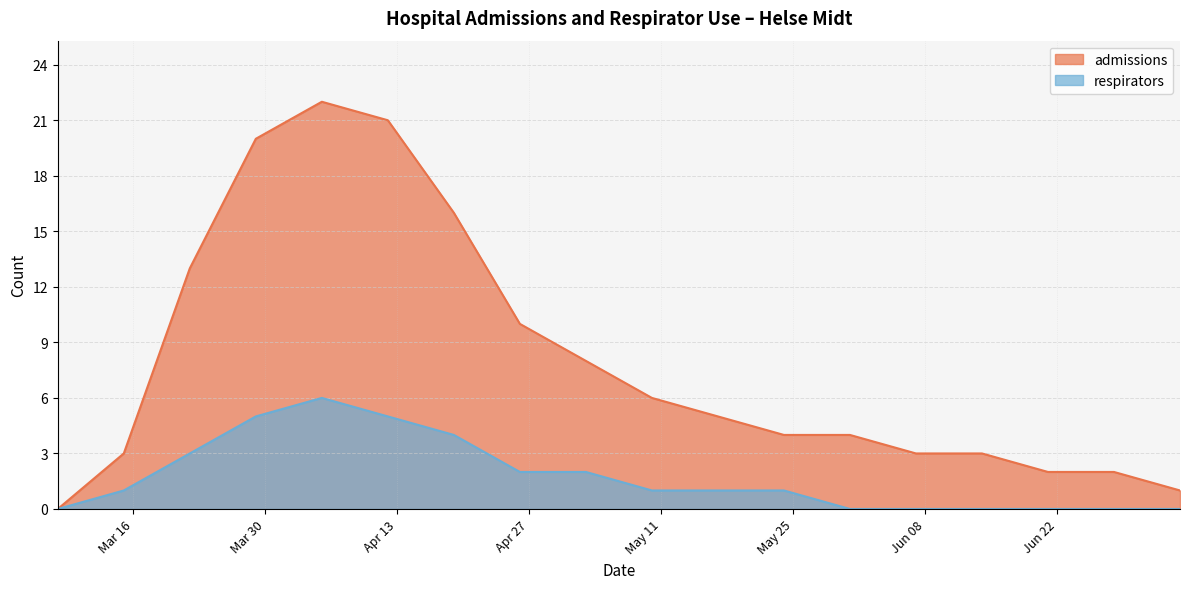

The respirators series shows 5 at 2020-04-12. True or false?

True